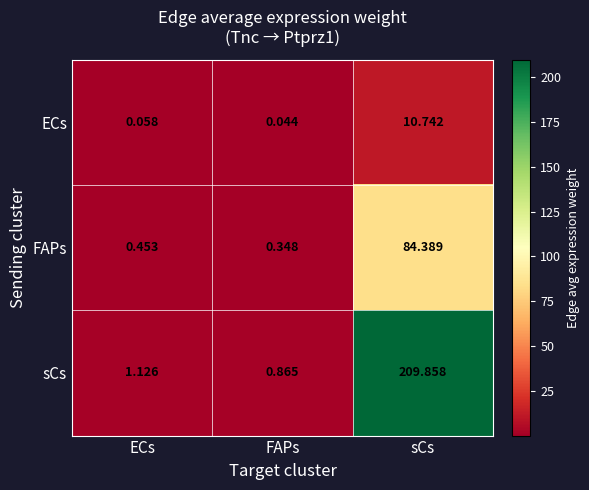

At which category is the sum across all series the highest?

sCs